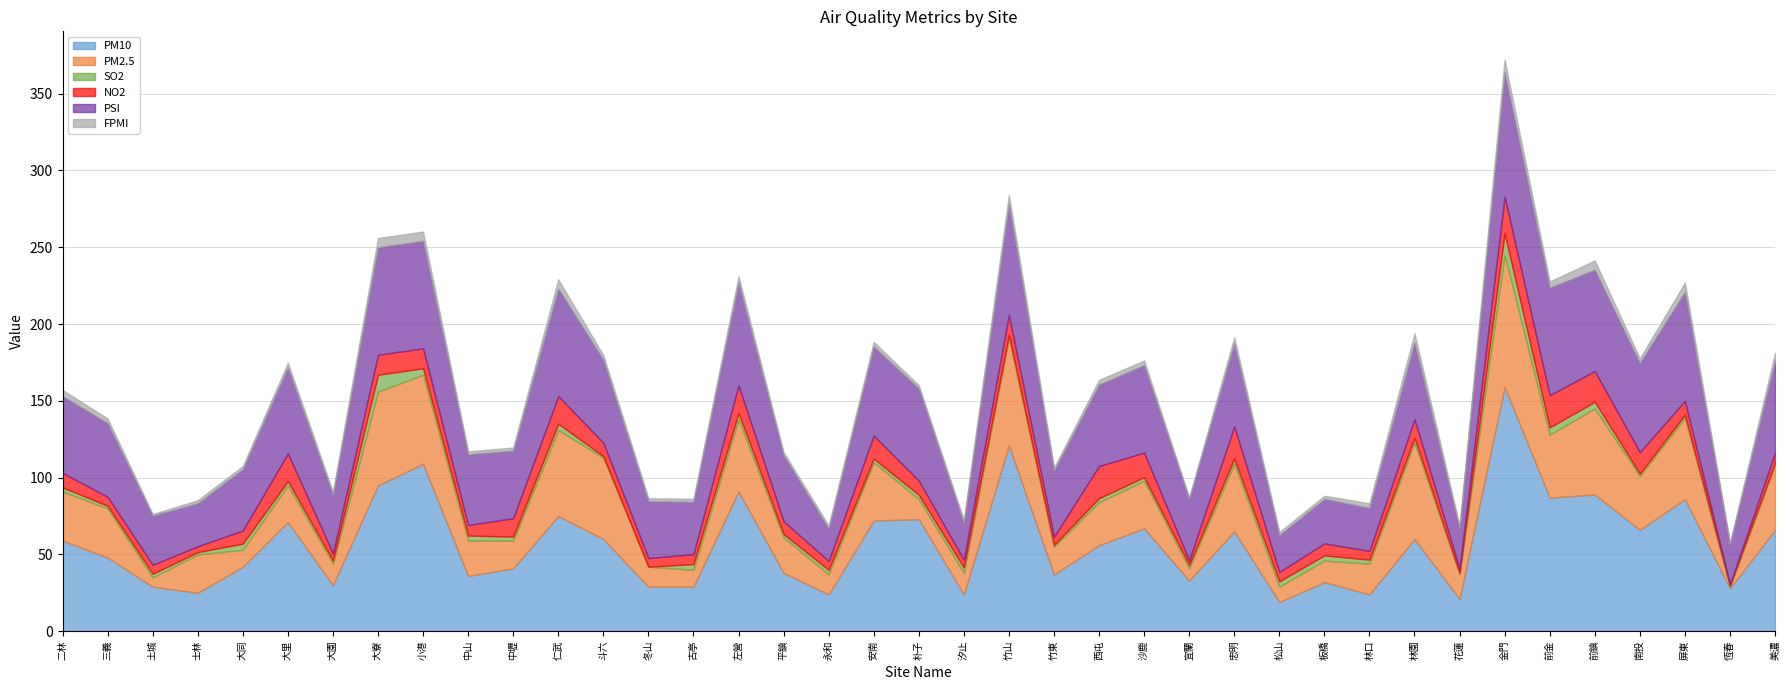

Reading left to right, transcribe all the data shown in this chart.

PM10: 二林=59.0	三義=48.0	土城=29.0	士林=25.0	大同=42.0	大里=71.0	大園=30.0	大寮=95.0	小港=109.0	中山=36.0	中壢=41.0	仁武=75.0	斗六=60.0	冬山=29.0	古亭=29.0	左營=91.0	平鎮=38.0	永和=24.0	安南=72.0	朴子=73.0	汐止=24.0	竹山=121.0	竹東=37.0	西屯=56.0	沙鹿=67.0	宜蘭=33.0	忠明=65.0	松山=19.0	板橋=32.0	林口=24.0	林園=60.0	花蓮=21.0	金門=159.0	前金=87.0	前鎮=89.0	南投=66.0	屏東=86.0	恆春=28.0	美濃=66.0
PM2.5: 二林=32.0	三義=32.0	土城=6.0	士林=25.0	大同=11.0	大里=24.0	大園=14.0	大寮=61.0	小港=58.0	中山=23.0	中壢=18.0	仁武=56.0	斗六=53.0	冬山=13.0	古亭=11.0	左營=47.0	平鎮=23.0	永和=13.0	安南=38.0	朴子=13.0	汐止=14.0	竹山=70.0	竹東=18.0	西屯=28.0	沙鹿=31.0	宜蘭=8.0	忠明=44.0	松山=10.0	板橋=14.0	林口=20.0	林園=63.0	花蓮=16.0	金門=86.0	前金=41.0	前鎮=56.0	南投=35.0	屏東=53.0	恆春=1.0	美濃=42.0
SO2: 二林=2.7	三義=1.7	土城=2.4	士林=1.5	大同=4.0	大里=2.8	大園=2.0	大寮=11.0	小港=4.2	中山=3.3	中壢=2.6	仁武=4.1	斗六=1.0	冬山=0.0	古亭=3.7	左營=4.1	平鎮=2.3	永和=2.9	安南=2.4	朴子=2.8	汐止=3.5	竹山=2.0	竹東=1.2	西屯=2.6	沙鹿=2.3	宜蘭=2.2	忠明=3.4	松山=3.5	板橋=3.4	林口=2.6	林園=3.0	花蓮=1.0	金門=14.0	前金=4.7	前鎮=4.4	南投=1.6	屏東=2.0	恆春=0.9	美濃=1.7
NO2: 二林=9.4	三義=5.8	土城=5.9	士林=3.8	大同=8.6	大里=18.0	大園=4.7	大寮=13.0	小港=13.0	中山=6.8	中壢=12.0	仁武=18.0	斗六=8.7	冬山=5.6	古亭=6.5	左營=18.0	平鎮=8.3	永和=5.8	安南=15.0	朴子=9.3	汐止=5.0	竹山=13.0	竹東=5.3	西屯=21.0	沙鹿=16.0	宜蘭=2.9	忠明=21.0	松山=6.1	板橋=7.8	林口=5.7	林園=12.0	花蓮=2.7	金門=24.0	前金=21.0	前鎮=20.0	南投=14.0	屏東=9.0	恆春=0.6	美濃=6.5
PSI: 二林=50.0	三義=48.0	土城=32.0	士林=28.0	大同=40.0	大里=56.0	大園=38.0	大寮=70.0	小港=70.0	中山=46.0	中壢=44.0	仁武=70.0	斗六=54.0	冬山=37.0	古亭=34.0	左營=67.0	平鎮=43.0	永和=21.0	安南=58.0	朴子=60.0	汐止=24.0	竹山=72.0	竹東=43.0	西屯=53.0	沙鹿=57.0	宜蘭=40.0	忠明=54.0	松山=24.0	板橋=29.0	林口=28.0	林園=50.0	花蓮=26.0	金門=81.0	前金=70.0	前鎮=66.0	南投=58.0	屏東=71.0	恆春=26.0	美濃=60.0
FPMI: 二林=4.0	三義=3.0	土城=1.0	士林=2.0	大同=2.0	大里=3.0	大園=2.0	大寮=6.0	小港=6.0	中山=2.0	中壢=2.0	仁武=6.0	斗六=3.0	冬山=2.0	古亭=2.0	左營=4.0	平鎮=2.0	永和=2.0	安南=3.0	朴子=2.0	汐止=2.0	竹山=6.0	竹東=2.0	西屯=3.0	沙鹿=3.0	宜蘭=1.0	忠明=4.0	松山=2.0	板橋=2.0	林口=3.0	林園=6.0	花蓮=2.0	金門=8.0	前金=4.0	前鎮=6.0	南投=3.0	屏東=6.0	恆春=1.0	美濃=5.0